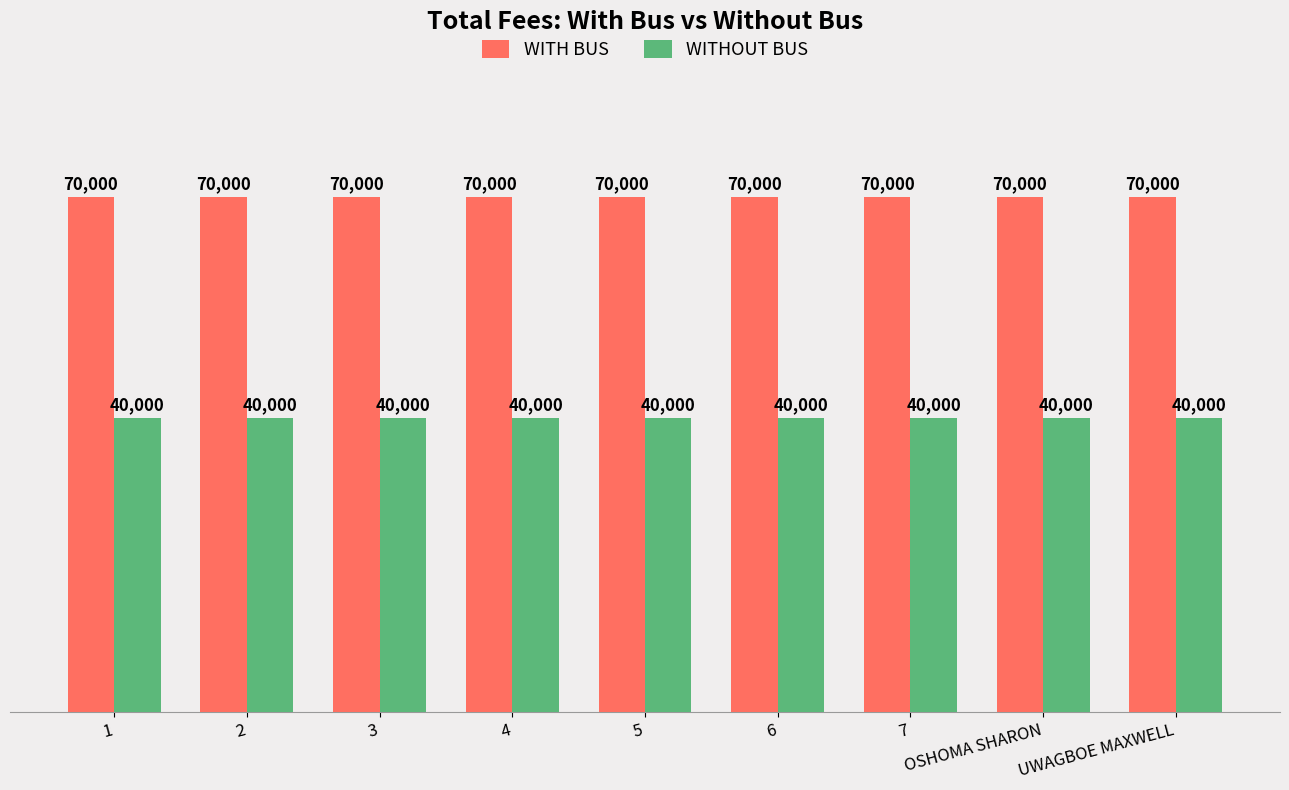

What is the value of the WITHOUT BUS bar at the 6th from the left?

40000